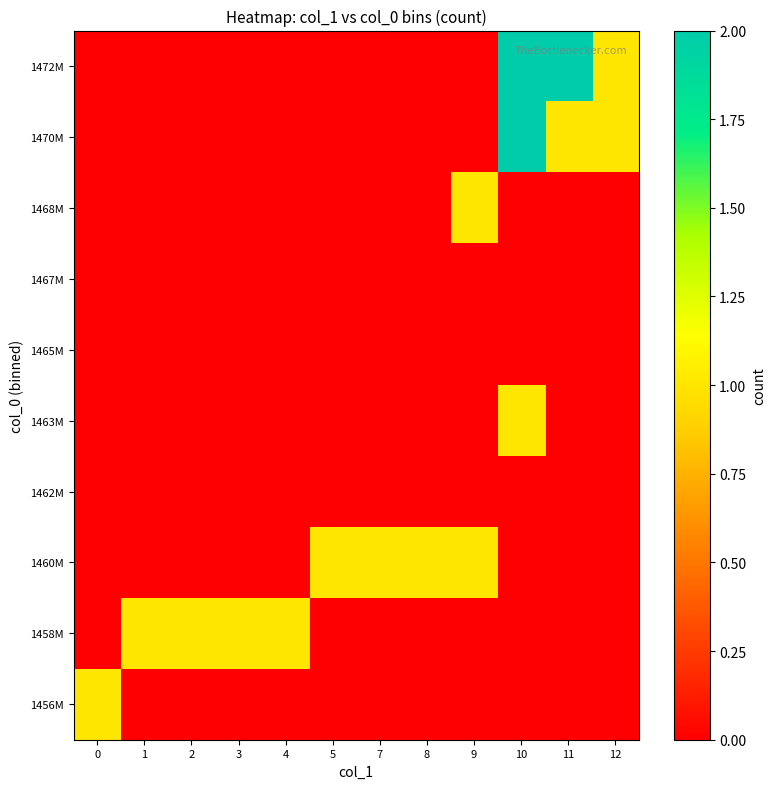

What is the difference between the highest and lowest values at 0?

1